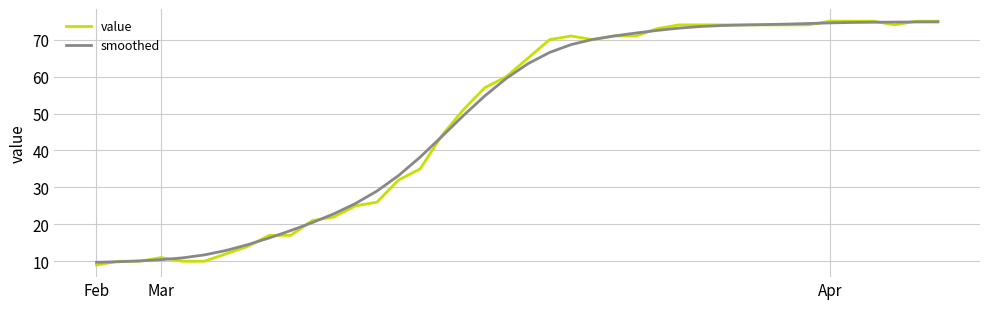

Which series has the widest spread of values?

value